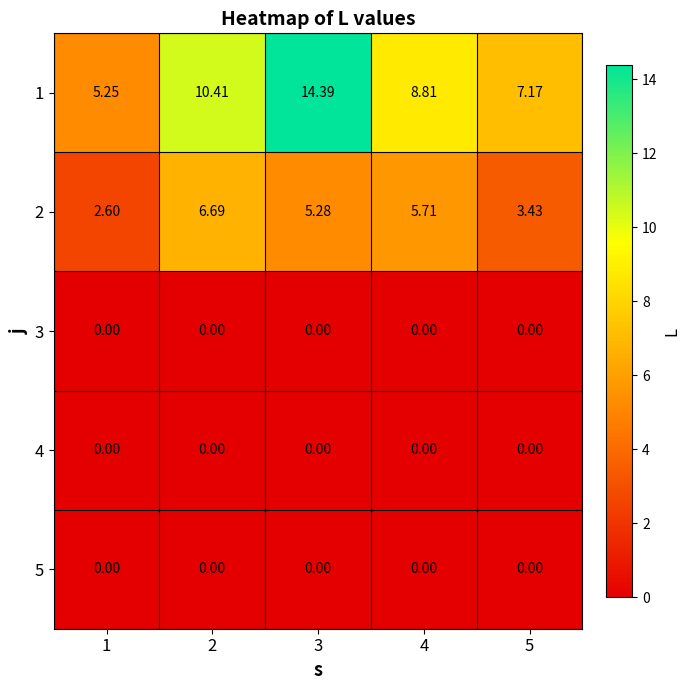

Which series has the widest spread of values?

1